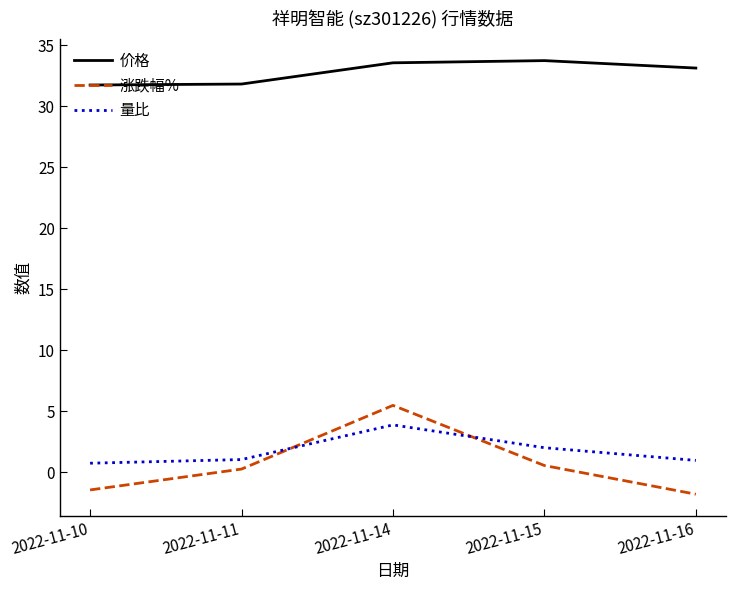

True or false: 价格 has more than 0 points higher than both neighbors.

True